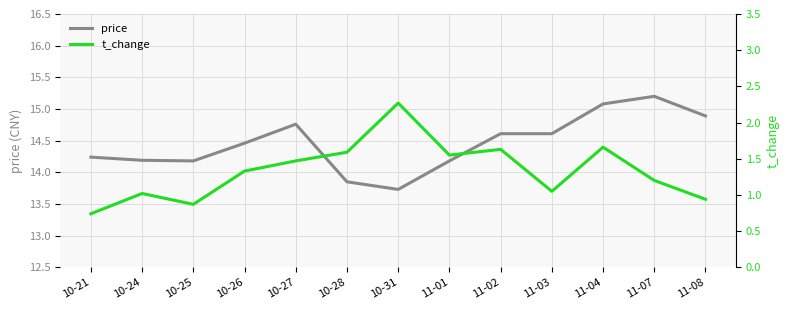

Reading left to right, extract all data points from this chart.

price: 14.2	14.2	14.2	14.5	14.8	13.8	13.7	14.2	14.6	14.6	15.1	15.2	14.9
t_change: 0.7	1.0	0.9	1.3	1.5	1.6	2.3	1.6	1.6	1.1	1.7	1.2	0.9